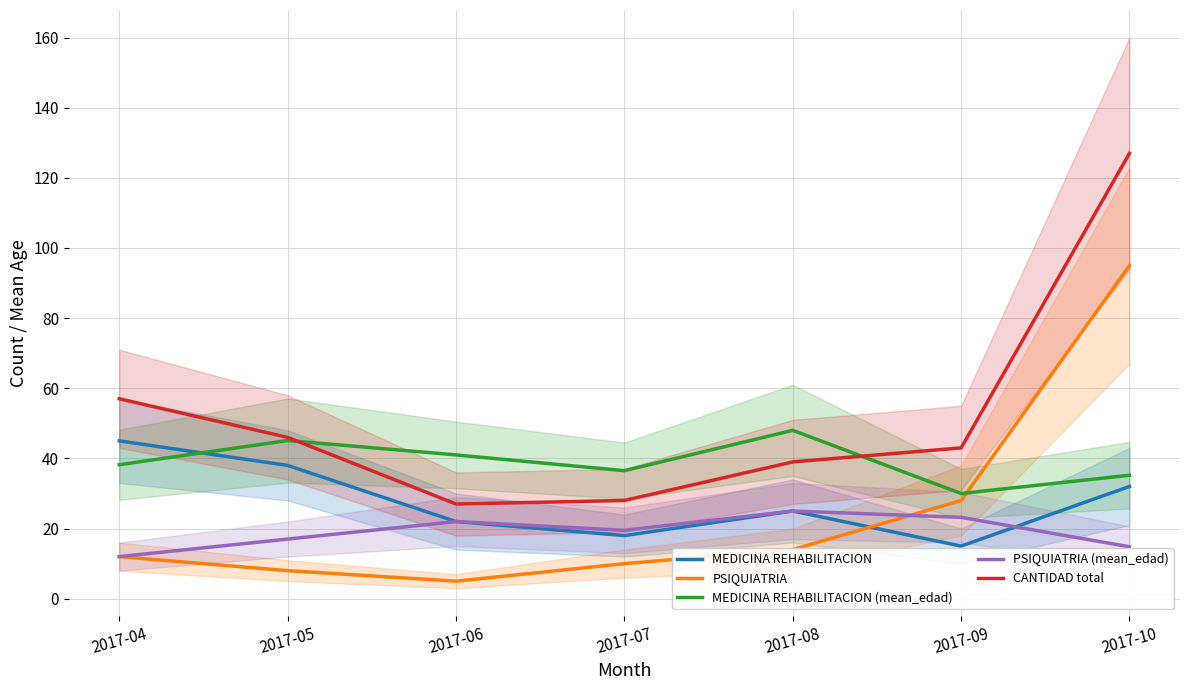

Is it true that MEDICINA REHABILITACION equals 38.0 at 2017-05?

True